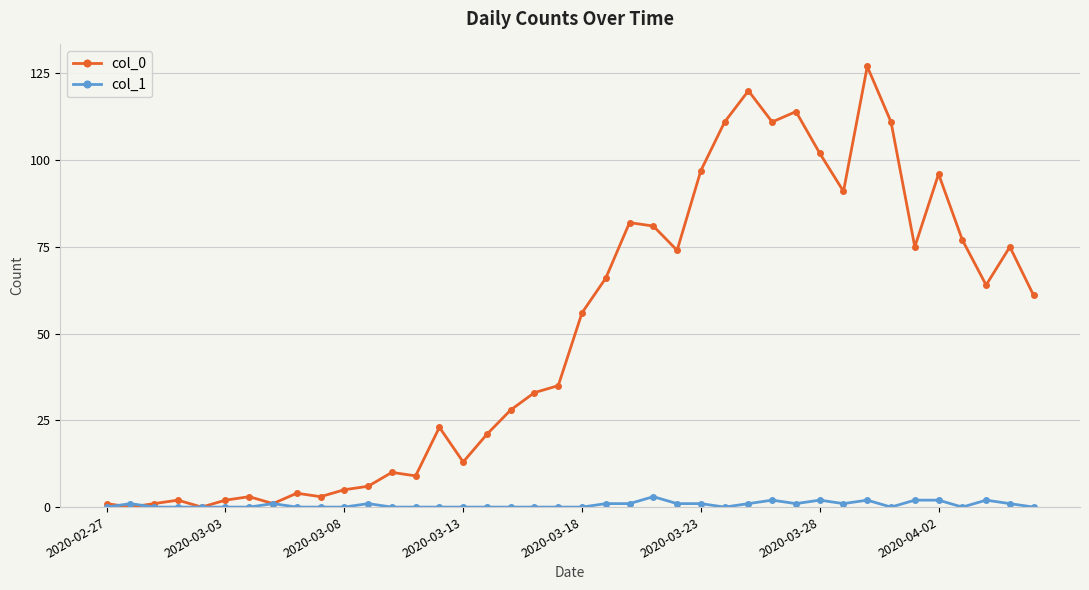

What is the difference between the second highest and minimum values in the col_1 series?

2